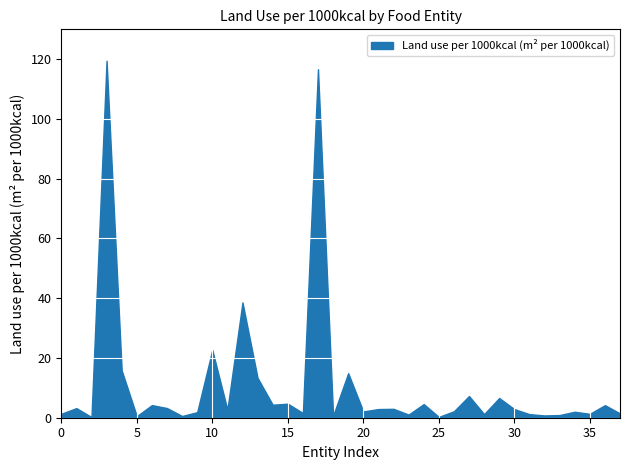

How many data points are less than 2?

16